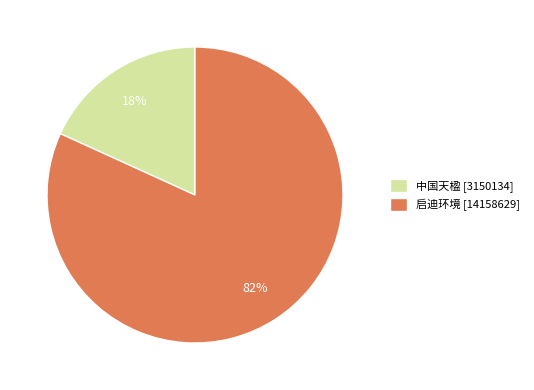

Is it true that 启迪环境 [14158629] is 69% of the pie?

False